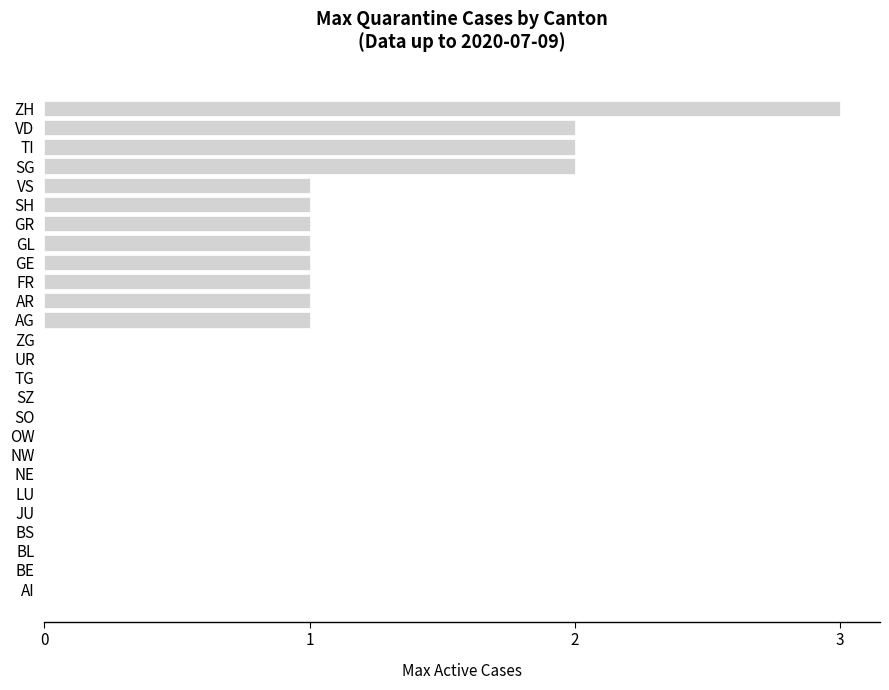

At which category does the chart reach its peak across all series?

ZH